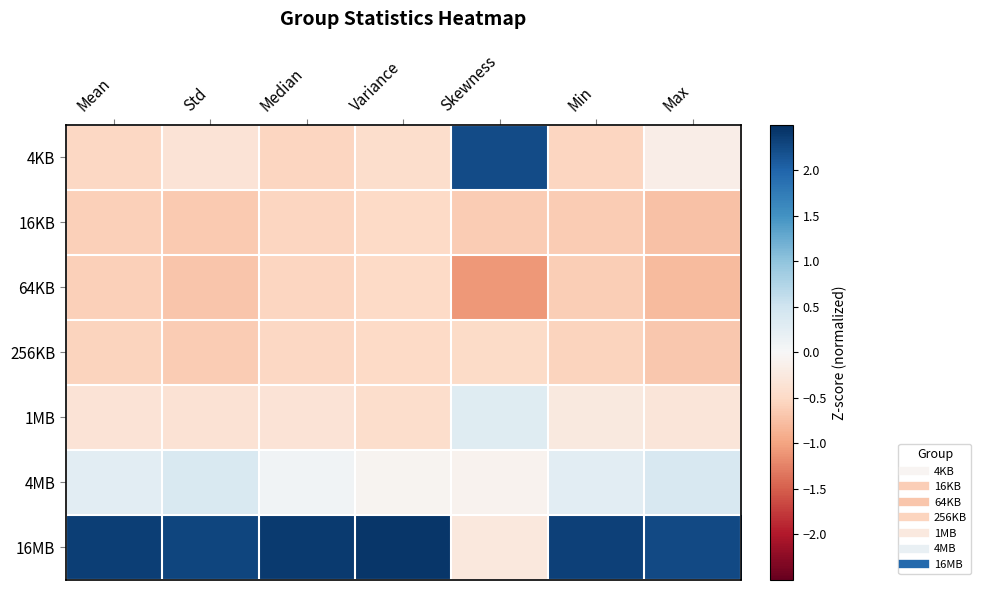

Which has a higher value, Min or Variance?

Variance